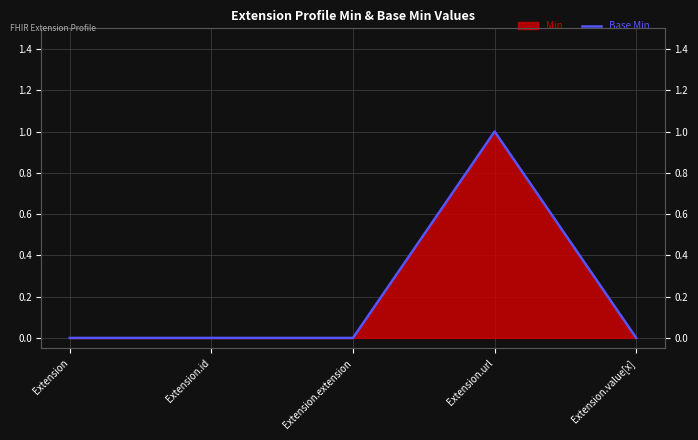

How many lines are shown in the chart?

1